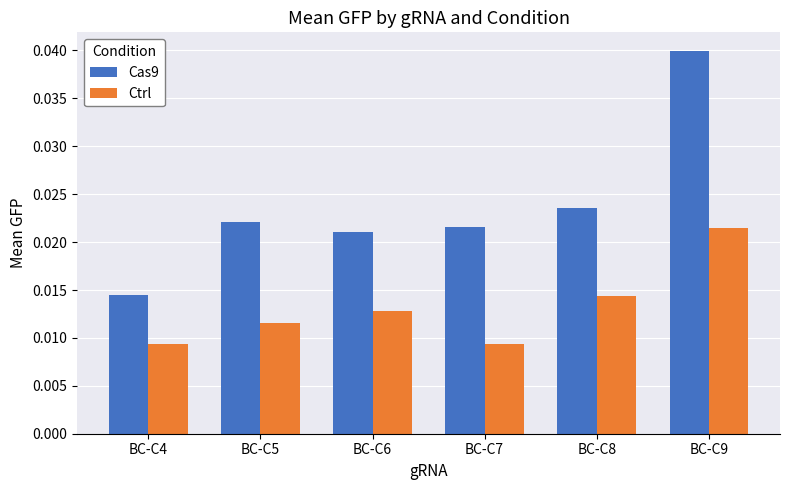

List the series in order of their peak value, lowest first.

Ctrl, Cas9